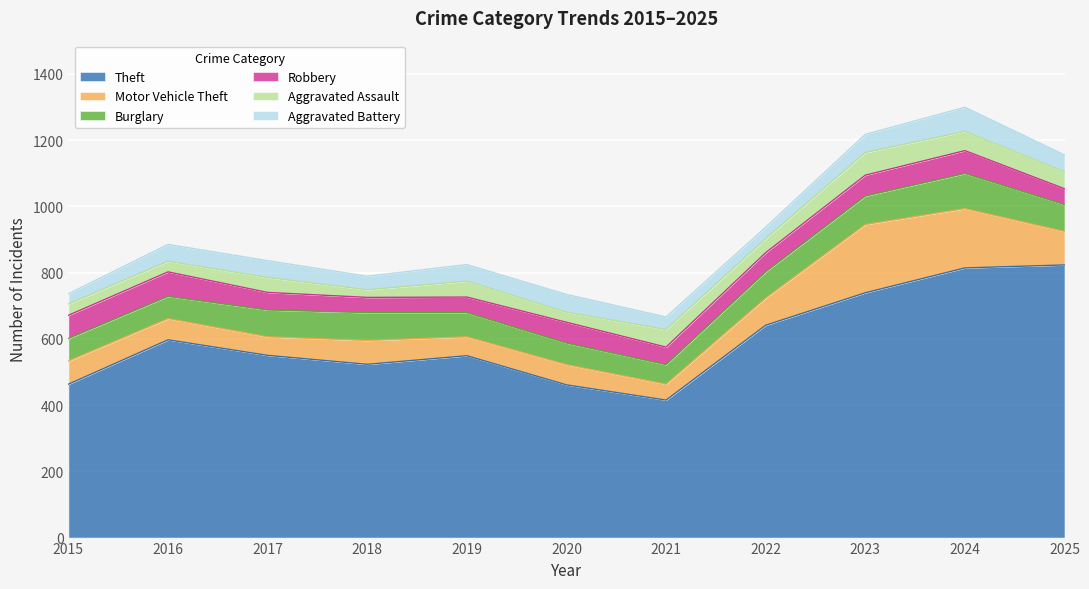

True or false: Aggravated Battery and Theft intersect in this chart.

False